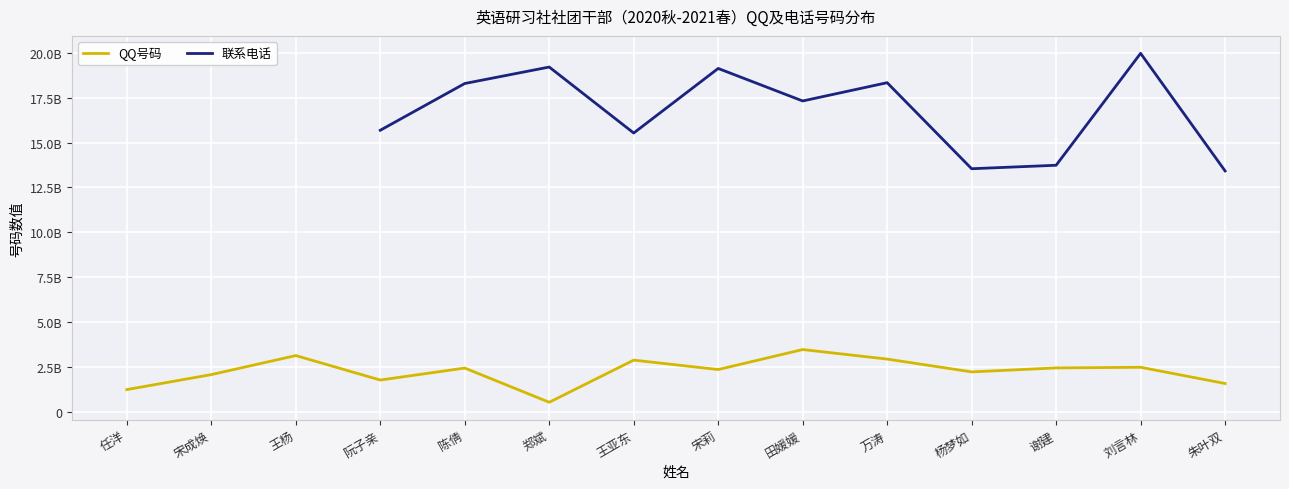

What are all the series names shown in the legend?

QQ号码, 联系电话